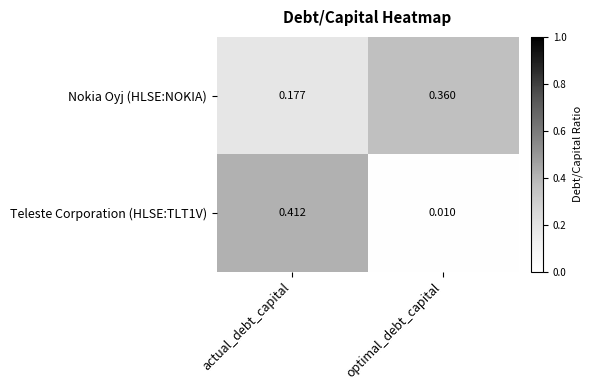

At which label is Teleste Corporation (HLSE:TLT1V) closest to 0?

optimal_debt_capital